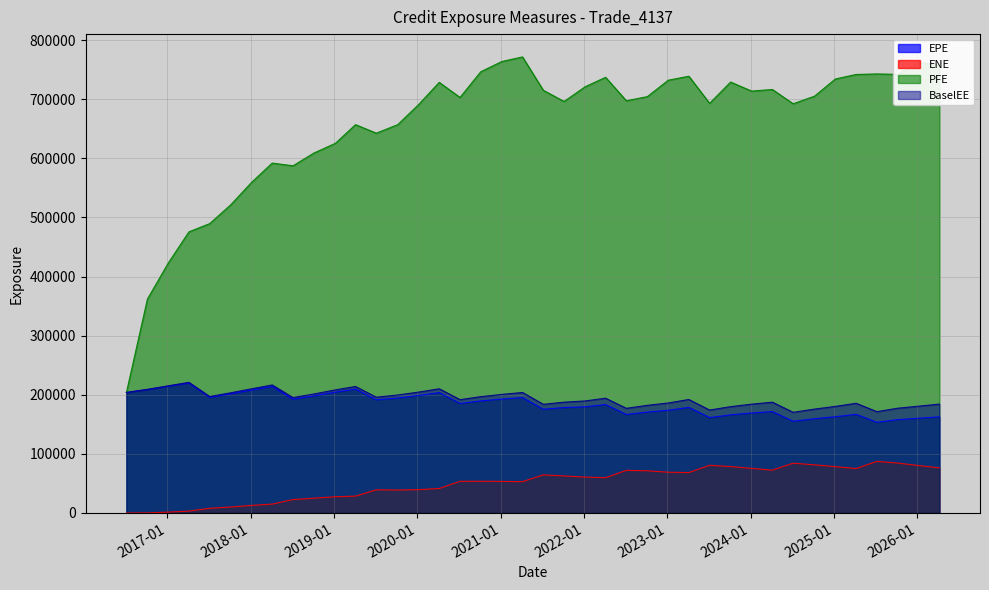

What is the value of the BaselEE point at the 28th from the left?

192028.0